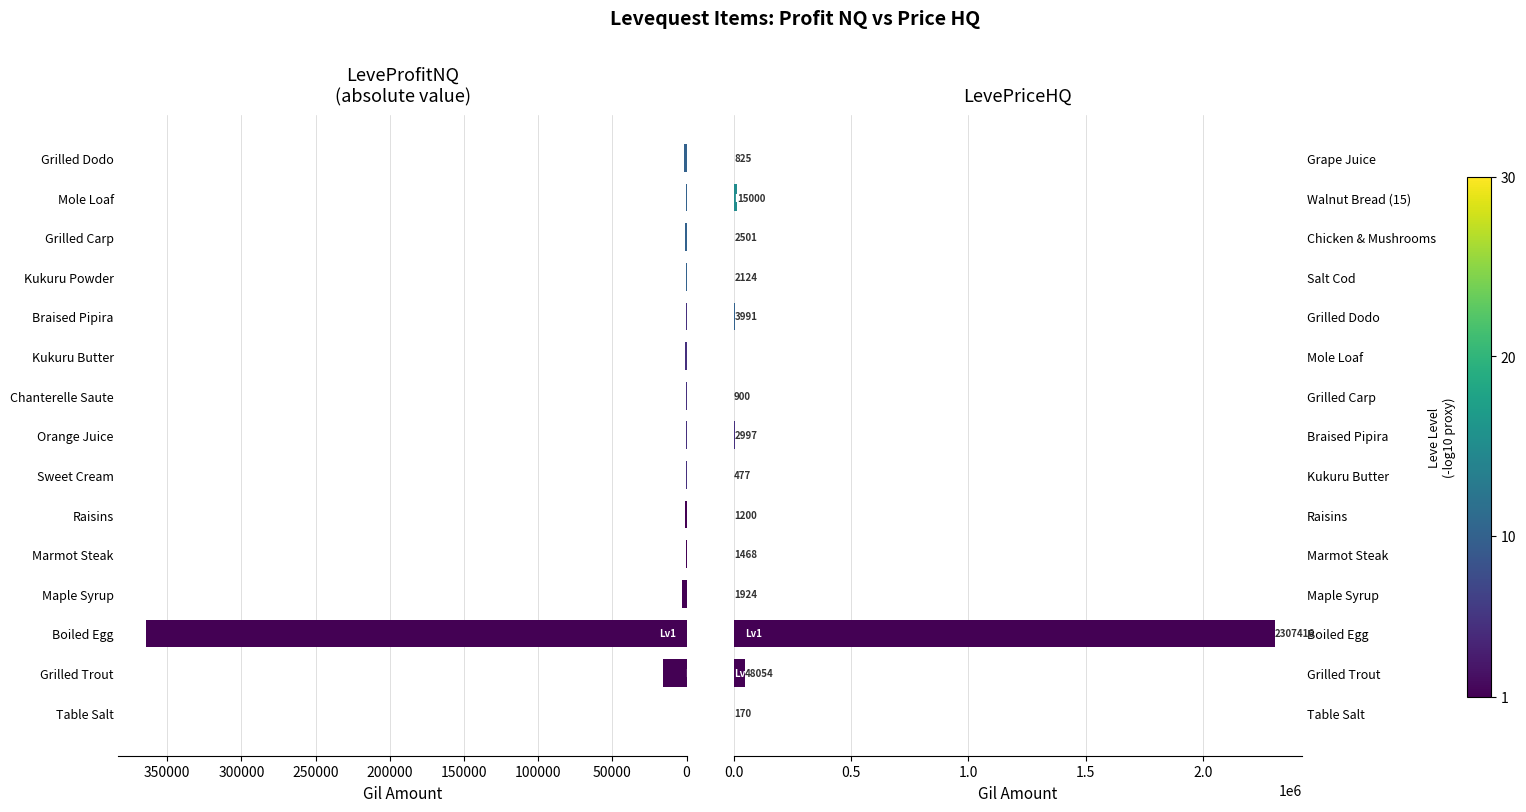

Which series changed the most between 0 and 300000?

LevePriceHQ